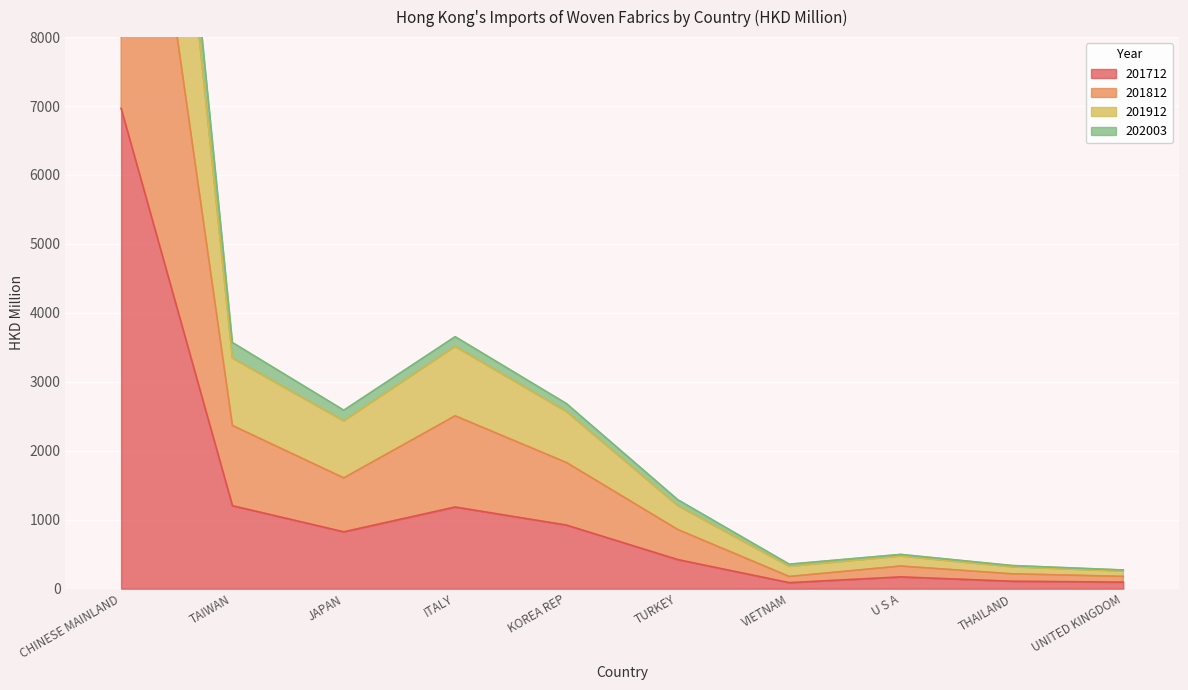

Where is 201712 nearest to the value 3527?

TAIWAN